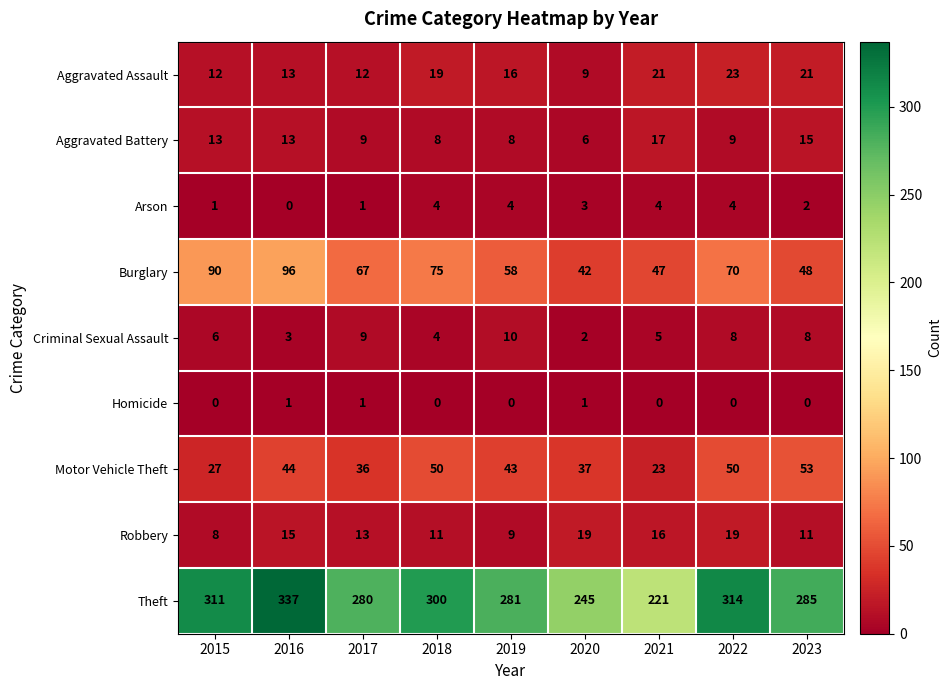

Is it true that Robbery equals 2 at 2015?

False